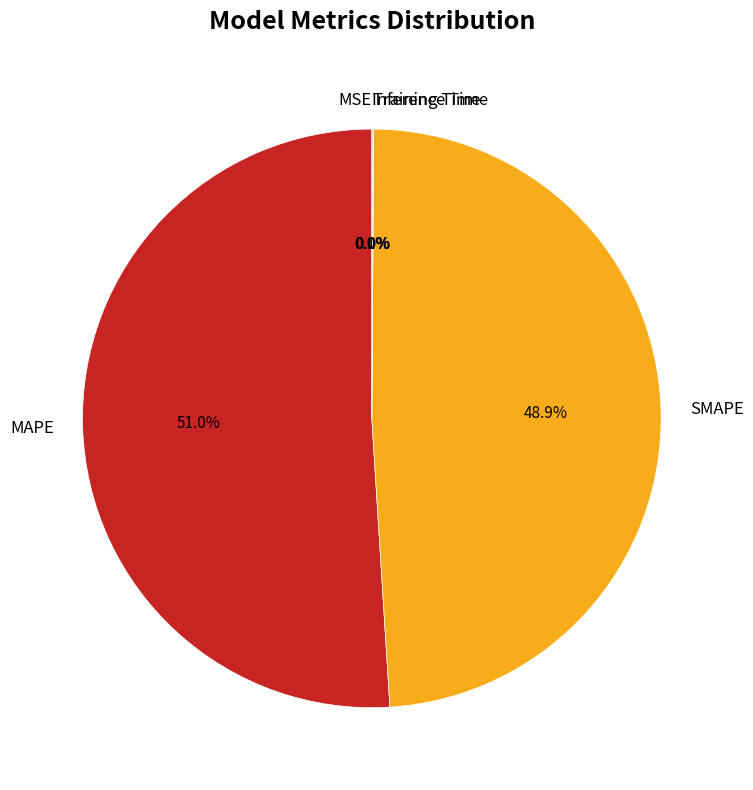

Which slice is the largest?

MAPE